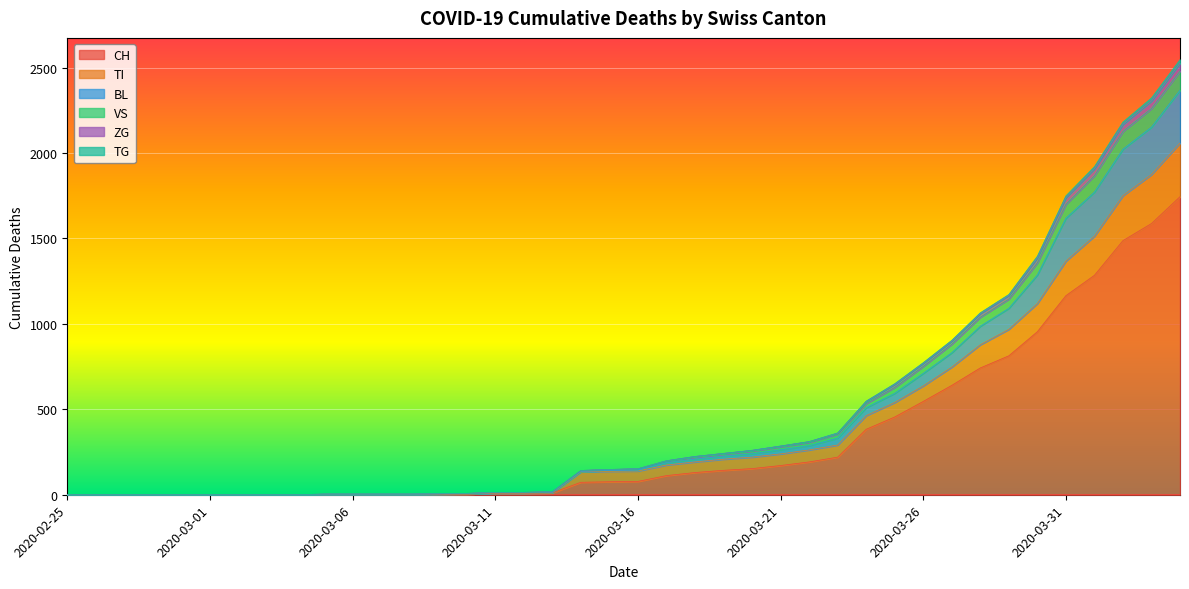

Reading left to right, extract all data points from this chart.

CH: 2020-02-25=0	2020-02-26=0	2020-02-27=0	2020-02-28=0	2020-02-29=0	2020-03-01=0	2020-03-02=0	2020-03-03=0	2020-03-04=0	2020-03-05=2	2020-03-06=2	2020-03-07=2	2020-03-08=2	2020-03-09=3	2020-03-10=4	2020-03-11=9	2020-03-12=9	2020-03-13=11	2020-03-14=73	2020-03-15=76	2020-03-16=78	2020-03-17=112	2020-03-18=130	2020-03-19=143	2020-03-20=153	2020-03-21=171	2020-03-22=192	2020-03-23=220	2020-03-24=383	2020-03-25=455	2020-03-26=546	2020-03-27=640	2020-03-28=742	2020-03-29=813	2020-03-30=954	2020-03-31=1165	2020-04-01=1284	2020-04-02=1487	2020-04-03=1587	2020-04-04=1744
TI: 2020-02-25=0	2020-02-26=0	2020-02-27=0	2020-02-28=0	2020-02-29=0	2020-03-01=0	2020-03-02=0	2020-03-03=0	2020-03-04=0	2020-03-05=2	2020-03-06=2	2020-03-07=2	2020-03-08=2	2020-03-09=3	2020-03-10=4	2020-03-11=9	2020-03-12=9	2020-03-13=11	2020-03-14=134	2020-03-15=137	2020-03-16=139	2020-03-17=174	2020-03-18=192	2020-03-19=208	2020-03-20=220	2020-03-21=239	2020-03-22=262	2020-03-23=291	2020-03-24=463	2020-03-25=540	2020-03-26=637	2020-03-27=747	2020-03-28=878	2020-03-29=968	2020-03-30=1119	2020-03-31=1367	2020-04-01=1513	2020-04-02=1750	2020-04-03=1874	2020-04-04=2058
BL: 2020-02-25=0	2020-02-26=0	2020-02-27=0	2020-02-28=0	2020-02-29=0	2020-03-01=0	2020-03-02=0	2020-03-03=0	2020-03-04=0	2020-03-05=4	2020-03-06=4	2020-03-07=4	2020-03-08=4	2020-03-09=6	2020-03-10=8	2020-03-11=14	2020-03-12=14	2020-03-13=18	2020-03-14=142	2020-03-15=148	2020-03-16=152	2020-03-17=199	2020-03-18=224	2020-03-19=242	2020-03-20=260	2020-03-21=285	2020-03-22=311	2020-03-23=362	2020-03-24=548	2020-03-25=650	2020-03-26=773	2020-03-27=904	2020-03-28=1065	2020-03-29=1172	2020-03-30=1396	2020-03-31=1749	2020-04-01=1920	2020-04-02=2181	2020-04-03=2322	2020-04-04=2546
VS: 2020-02-25=0	2020-02-26=0	2020-02-27=0	2020-02-28=0	2020-02-29=0	2020-03-01=0	2020-03-02=0	2020-03-03=0	2020-03-04=0	2020-03-05=4	2020-03-06=4	2020-03-07=4	2020-03-08=4	2020-03-09=6	2020-03-10=8	2020-03-11=14	2020-03-12=14	2020-03-13=18	2020-03-14=142	2020-03-15=148	2020-03-16=152	2020-03-17=199	2020-03-18=224	2020-03-19=242	2020-03-20=260	2020-03-21=285	2020-03-22=311	2020-03-23=360	2020-03-24=546	2020-03-25=646	2020-03-26=769	2020-03-27=899	2020-03-28=1060	2020-03-29=1166	2020-03-30=1386	2020-03-31=1738	2020-04-01=1907	2020-04-02=2167	2020-04-03=2304	2020-04-04=2525
ZG: 2020-02-25=0	2020-02-26=0	2020-02-27=0	2020-02-28=0	2020-02-29=0	2020-03-01=0	2020-03-02=0	2020-03-03=0	2020-03-04=0	2020-03-05=4	2020-03-06=4	2020-03-07=4	2020-03-08=4	2020-03-09=6	2020-03-10=8	2020-03-11=14	2020-03-12=14	2020-03-13=18	2020-03-14=142	2020-03-15=148	2020-03-16=152	2020-03-17=198	2020-03-18=219	2020-03-19=237	2020-03-20=255	2020-03-21=280	2020-03-22=306	2020-03-23=355	2020-03-24=534	2020-03-25=628	2020-03-26=751	2020-03-27=881	2020-03-28=1039	2020-03-29=1145	2020-03-30=1357	2020-03-31=1699	2020-04-01=1867	2020-04-02=2126	2020-04-03=2260	2020-04-04=2479
TG: 2020-02-25=0	2020-02-26=0	2020-02-27=0	2020-02-28=0	2020-02-29=0	2020-03-01=0	2020-03-02=0	2020-03-03=0	2020-03-04=0	2020-03-05=2	2020-03-06=2	2020-03-07=2	2020-03-08=2	2020-03-09=4	2020-03-10=6	2020-03-11=11	2020-03-12=11	2020-03-13=13	2020-03-14=136	2020-03-15=142	2020-03-16=144	2020-03-17=187	2020-03-18=208	2020-03-19=225	2020-03-20=240	2020-03-21=263	2020-03-22=287	2020-03-23=331	2020-03-24=509	2020-03-25=593	2020-03-26=710	2020-03-27=831	2020-03-28=986	2020-03-29=1091	2020-03-30=1286	2020-03-31=1618	2020-04-01=1771	2020-04-02=2022	2020-04-03=2151	2020-04-04=2367